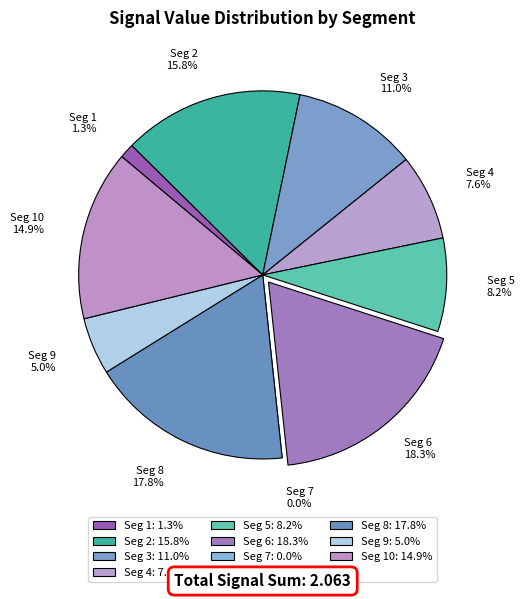

Is signal segment 6 the majority of the pie?

No